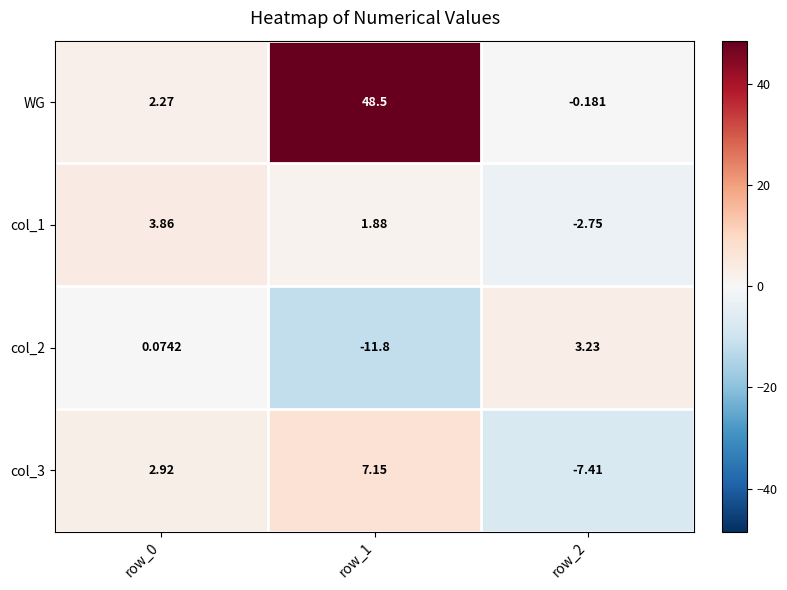

Which category has the highest value across all series?

row_1